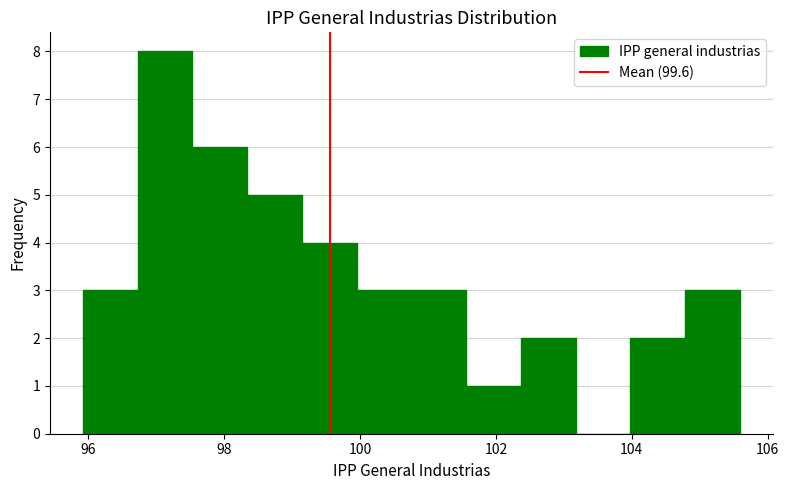

How tall is the bar that spans 100.0 to 100.8 on the x-axis? Neither the bar edges nor the heights are printed on the chart, so give them approximately, as read against the axes.

3